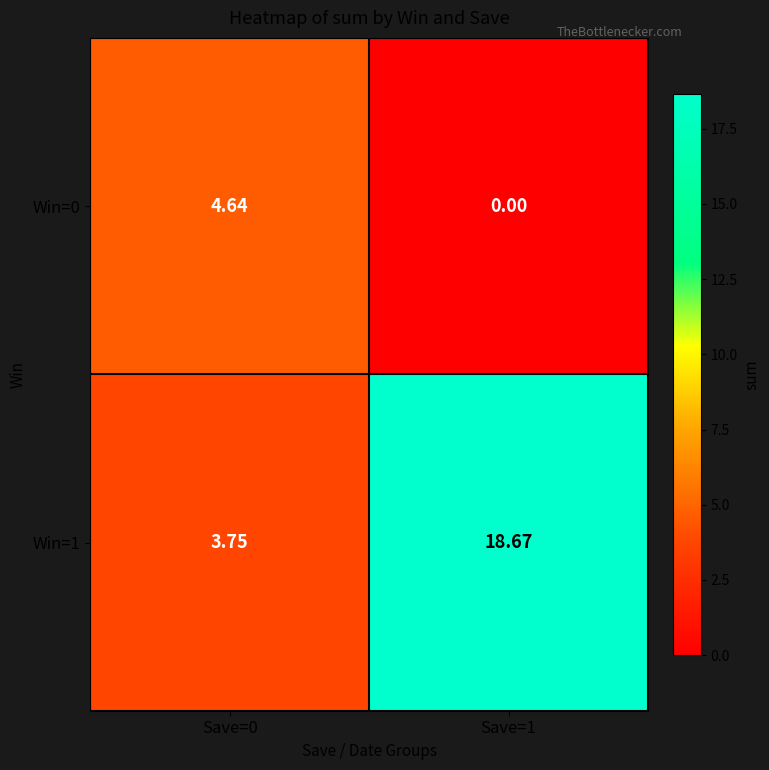

Is the value of Win=1 at Save=1 greater than the value of Win=0 at Save=0?

Yes